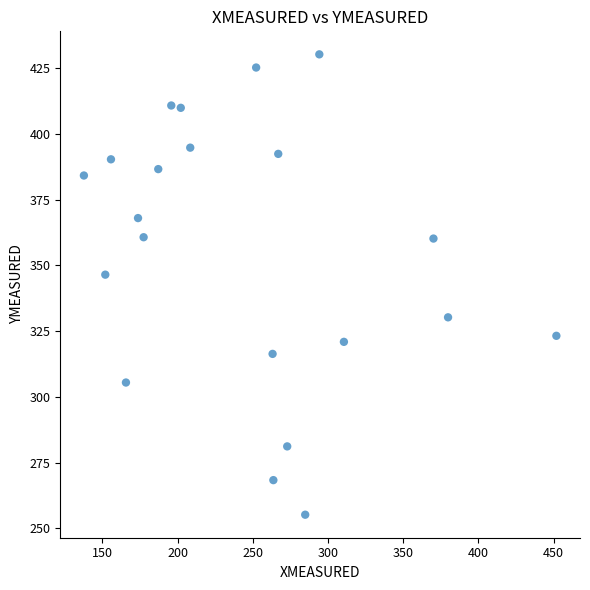

What is the range of Y values (max minus min)?

175.2